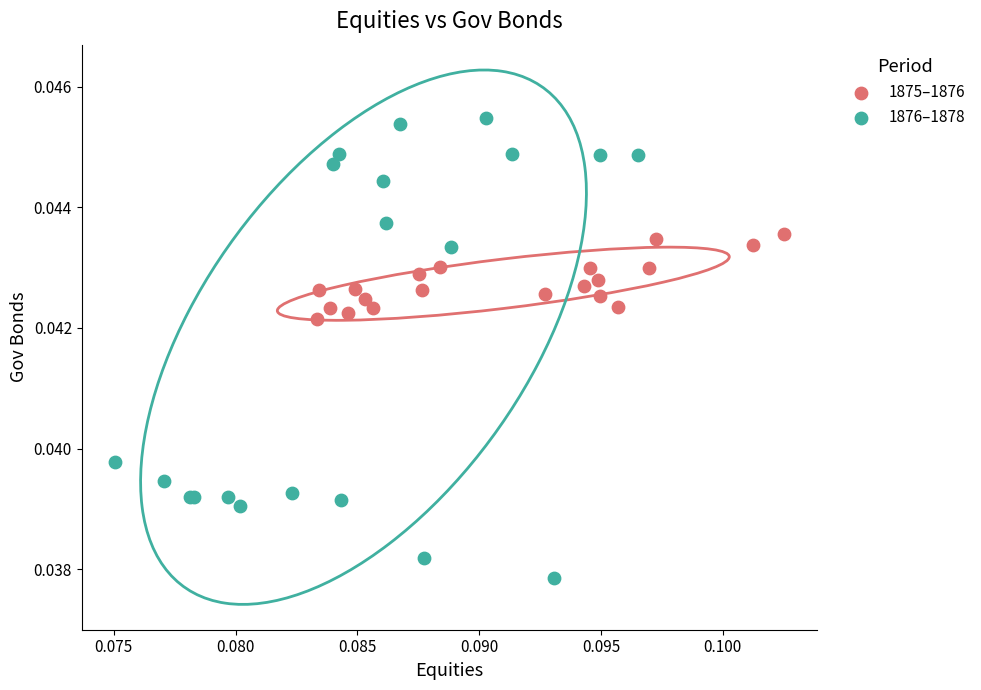

Which series has the widest spread of Y values?

1876–1878